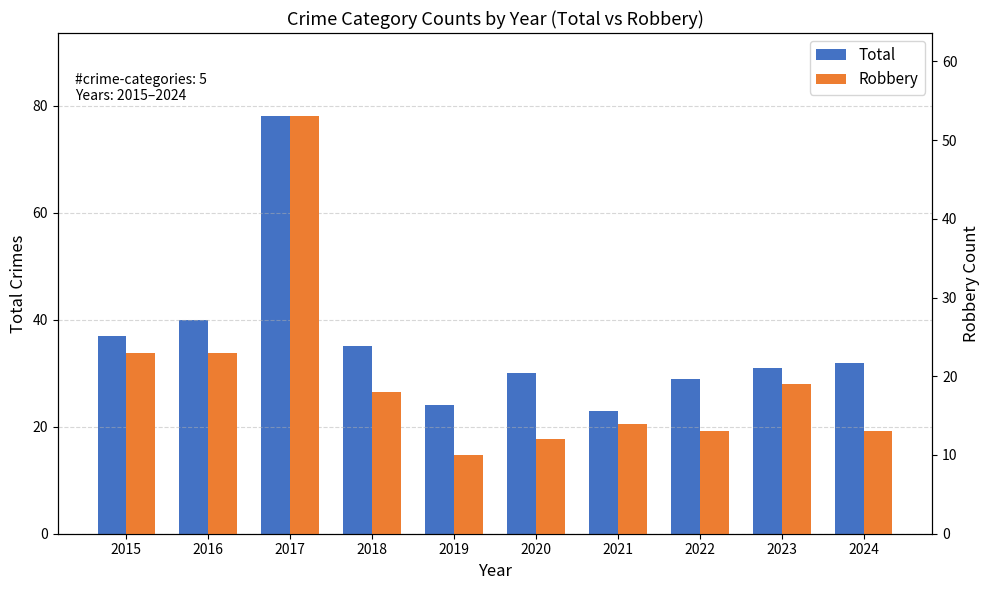

At which label does Robbery first exceed 18?

2015